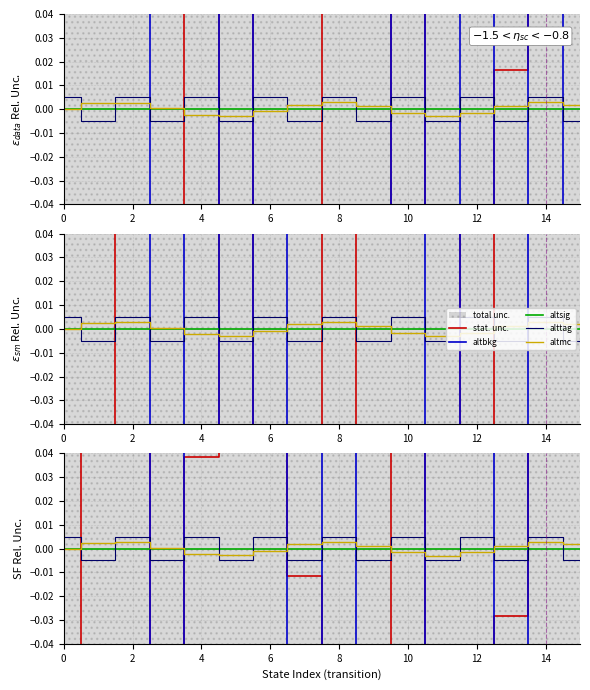

Count the number of categories in the chart.

16